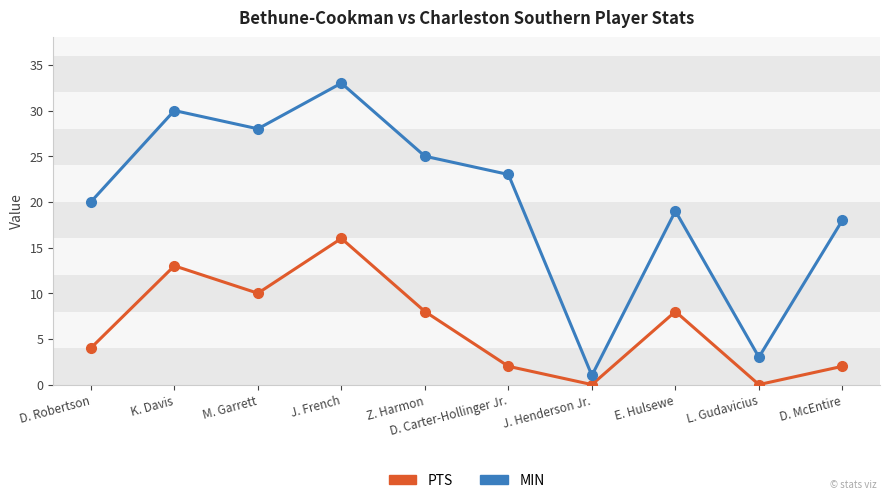

Reading right to left, what are all the values shown in this chart?

PTS: D. McEntire=2	L. Gudavicius=0	E. Hulsewe=8	J. Henderson Jr.=0	D. Carter-Hollinger Jr.=2	Z. Harmon=8	J. French=16	M. Garrett=10	K. Davis=13	D. Robertson=4
MIN: D. McEntire=18	L. Gudavicius=3	E. Hulsewe=19	J. Henderson Jr.=1	D. Carter-Hollinger Jr.=23	Z. Harmon=25	J. French=33	M. Garrett=28	K. Davis=30	D. Robertson=20